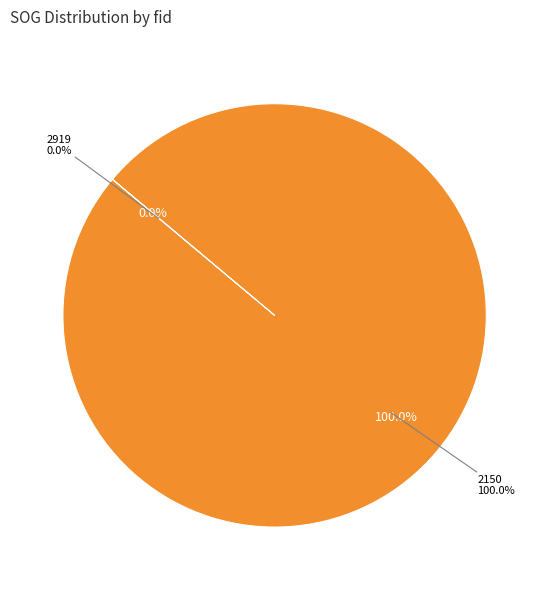

What percentage is the 2150 slice, to the nearest percent?

100%